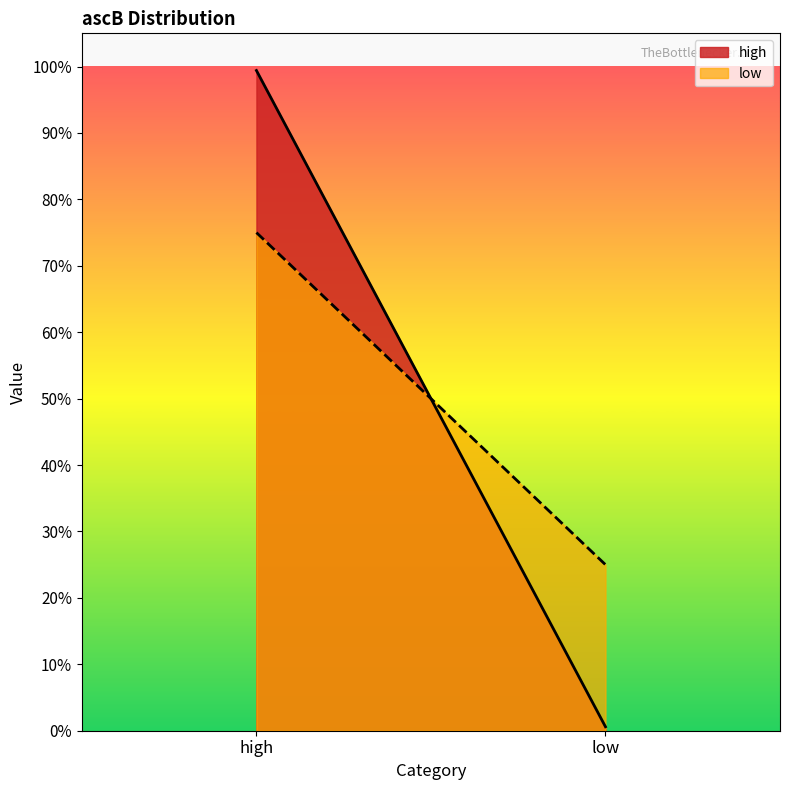

Does the chart display data point markers on the line(s)?

No